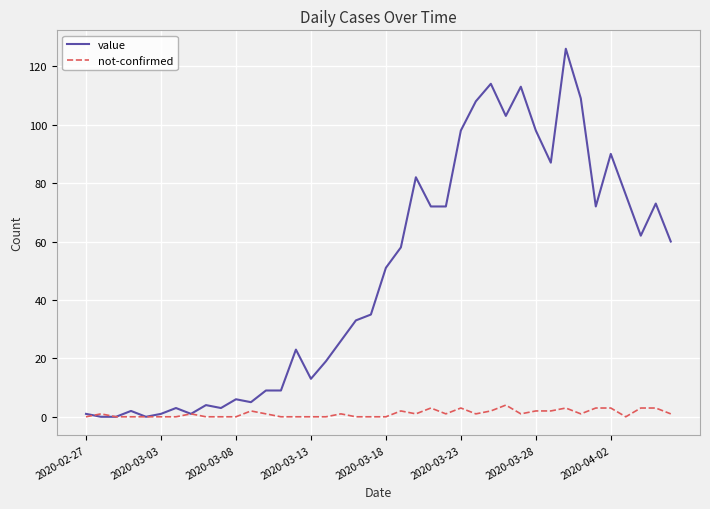

What is the difference between the maximum and minimum values in the value series?

126